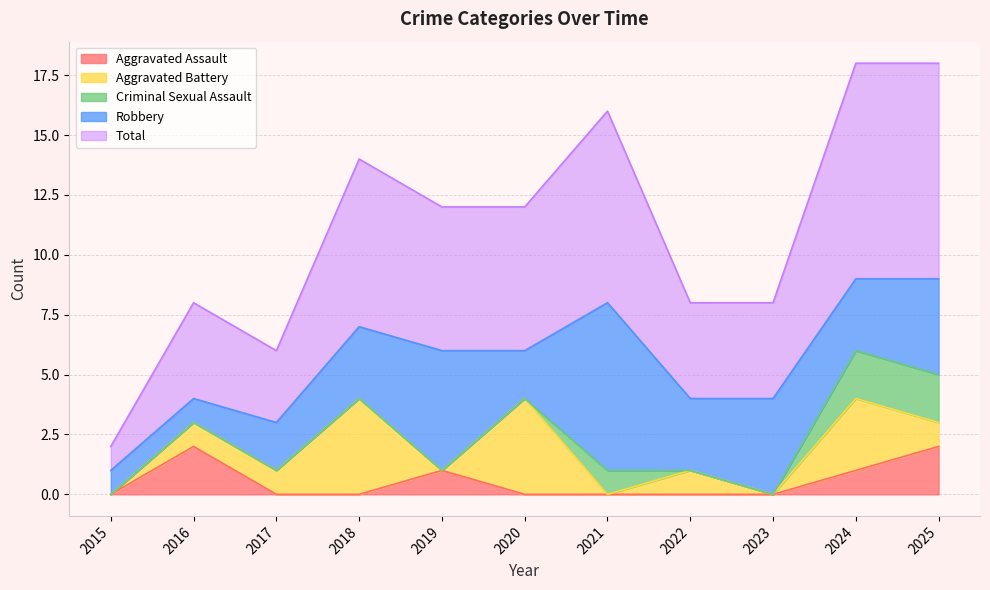

What is the total value across all series at 2021?

16